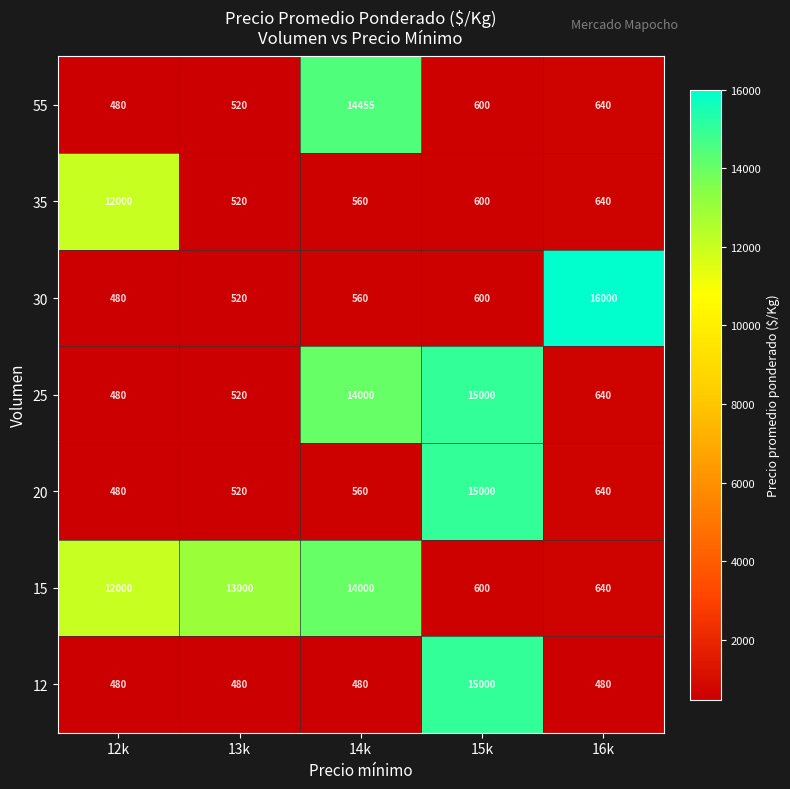

At which category is the sum across all series the highest?

15k